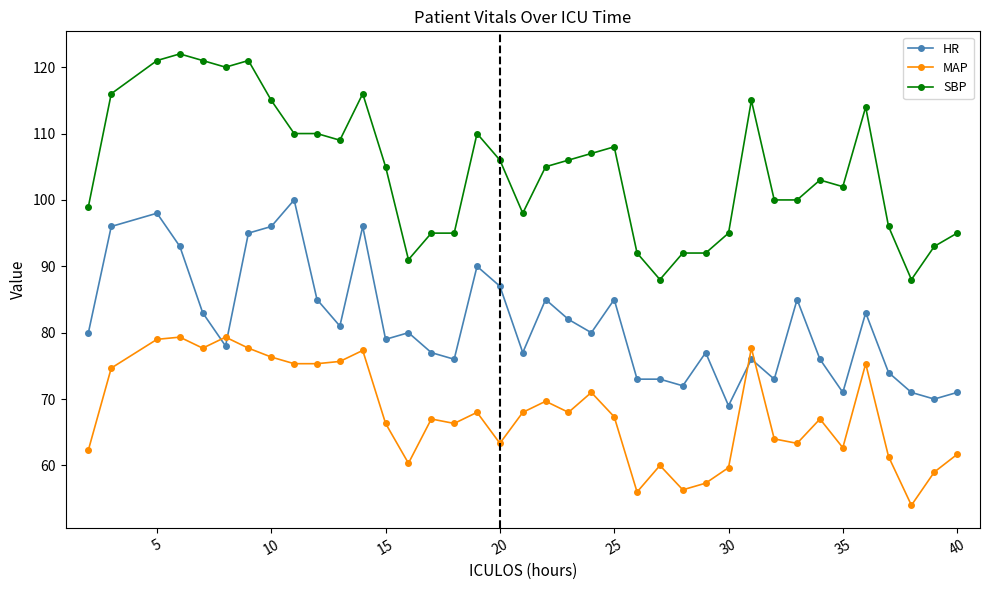

What is the maximum value shown in the chart?

122.0